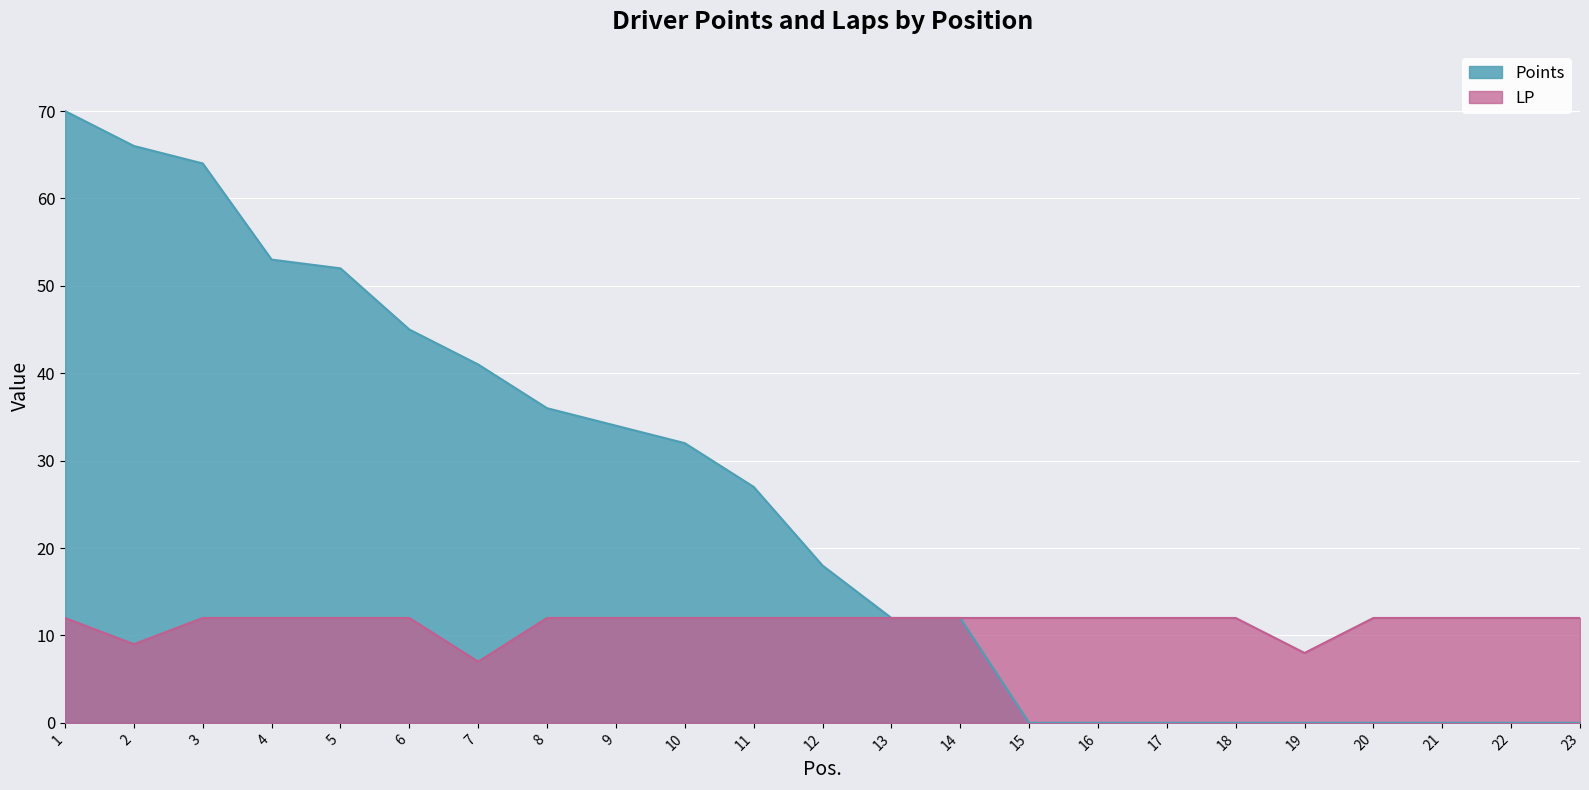

What is the maximum value for Points?

70